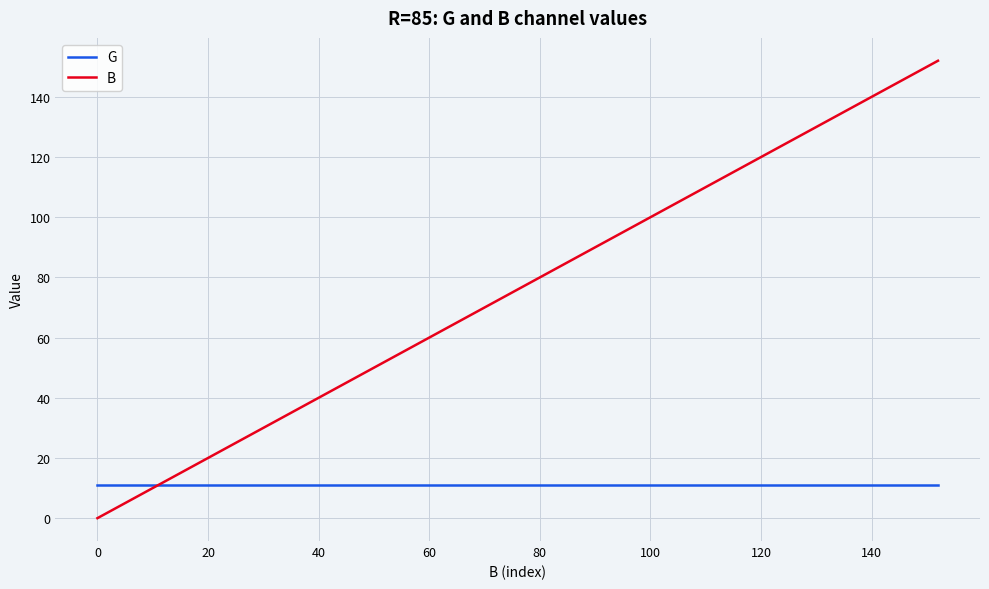

How many positive values does the B series have?

19